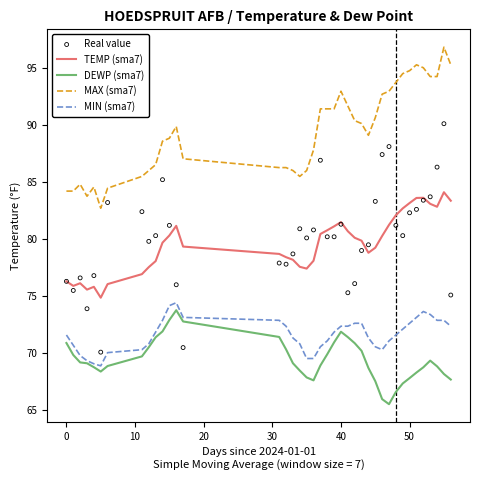

Which series contains the lowest Y value?

DEWP (sma7)